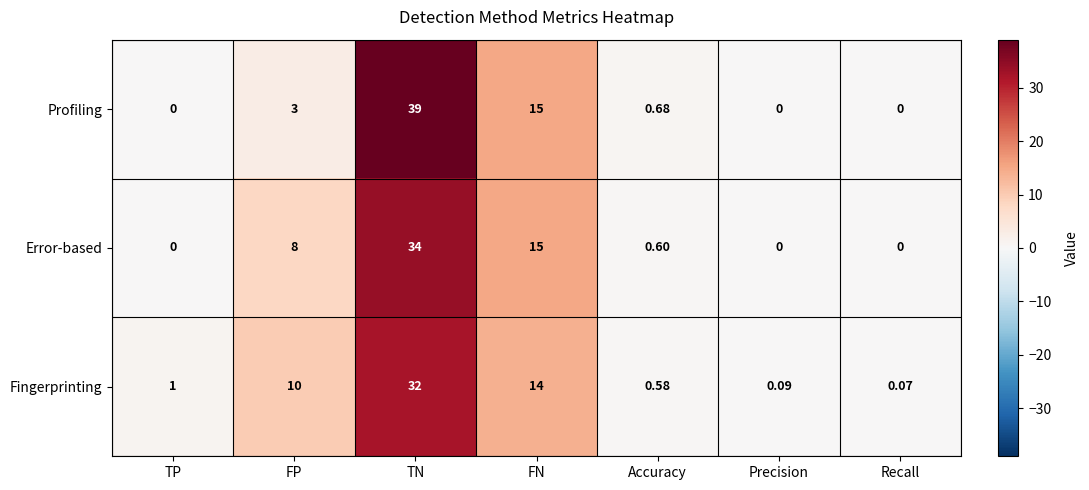

How many data points in Fingerprinting are less than 1?

3